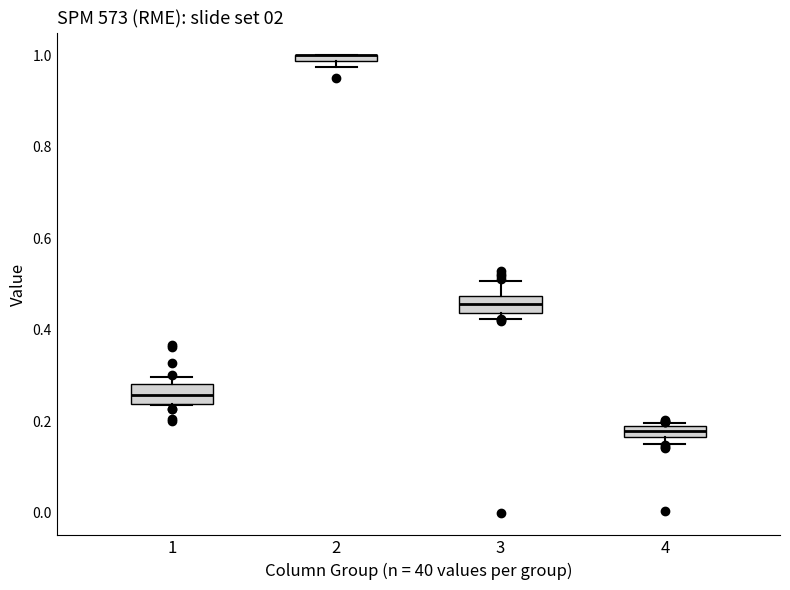

Where is the lower edge of the box at x = 1 on the y-axis? The values are not printed on the chart, so give them approximately, as read against the axis.

0.24